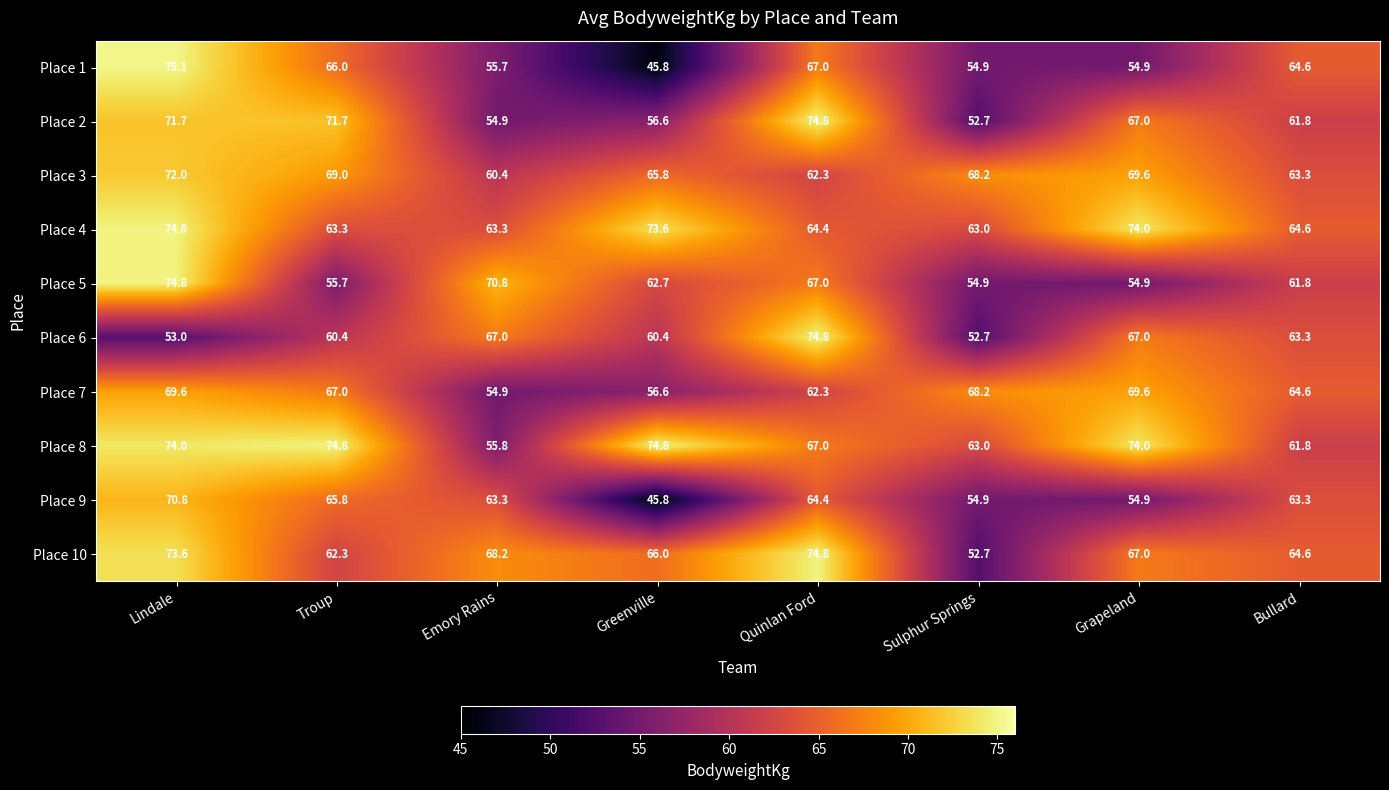

What is the average value of the Place 9 series?

60.4